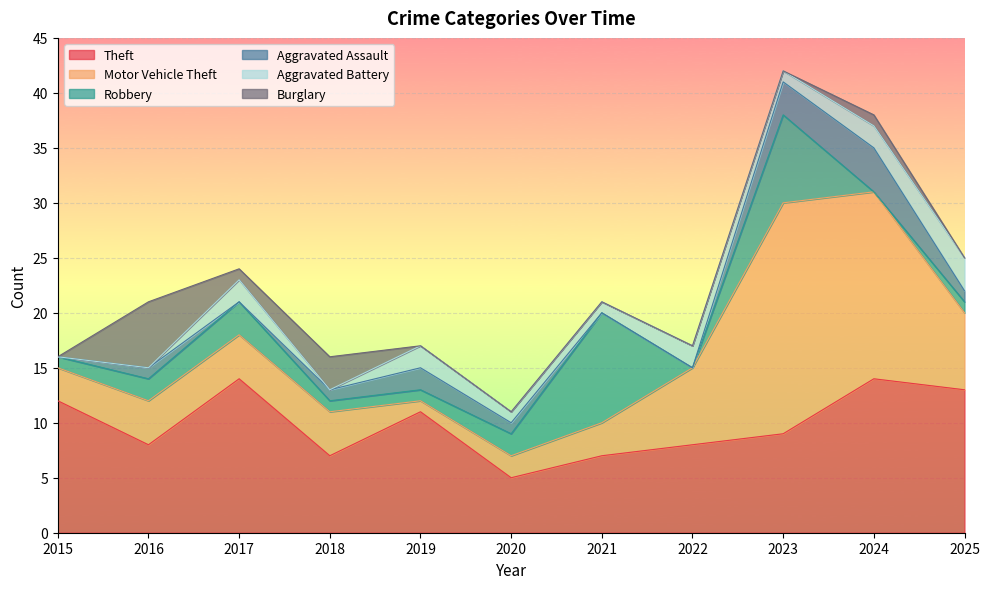

What is the sum of the Robbery values at 2023 and 2019?

9